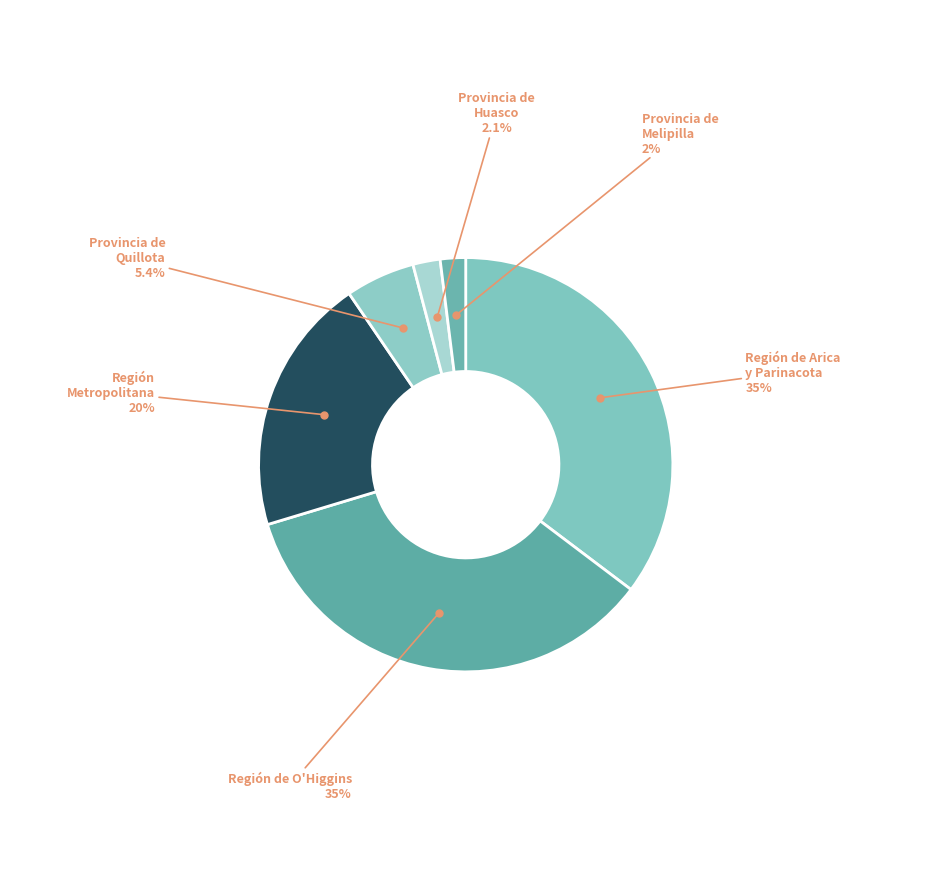

To the nearest percent, what is the difference between the largest and smallest slice percentages?

33%